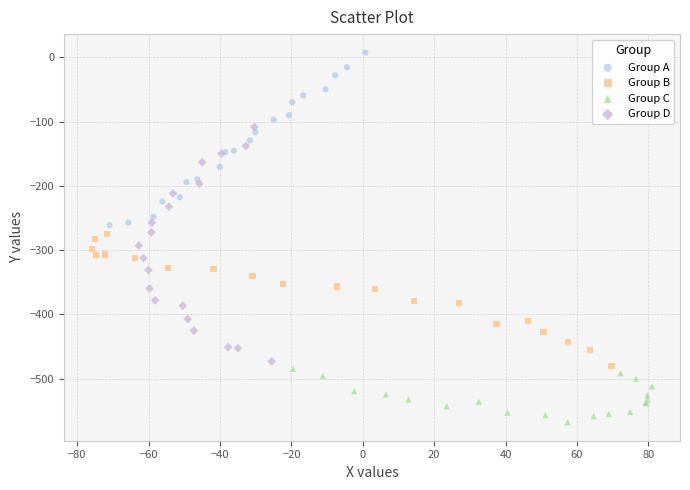

Which series contains the highest Y value?

Group A